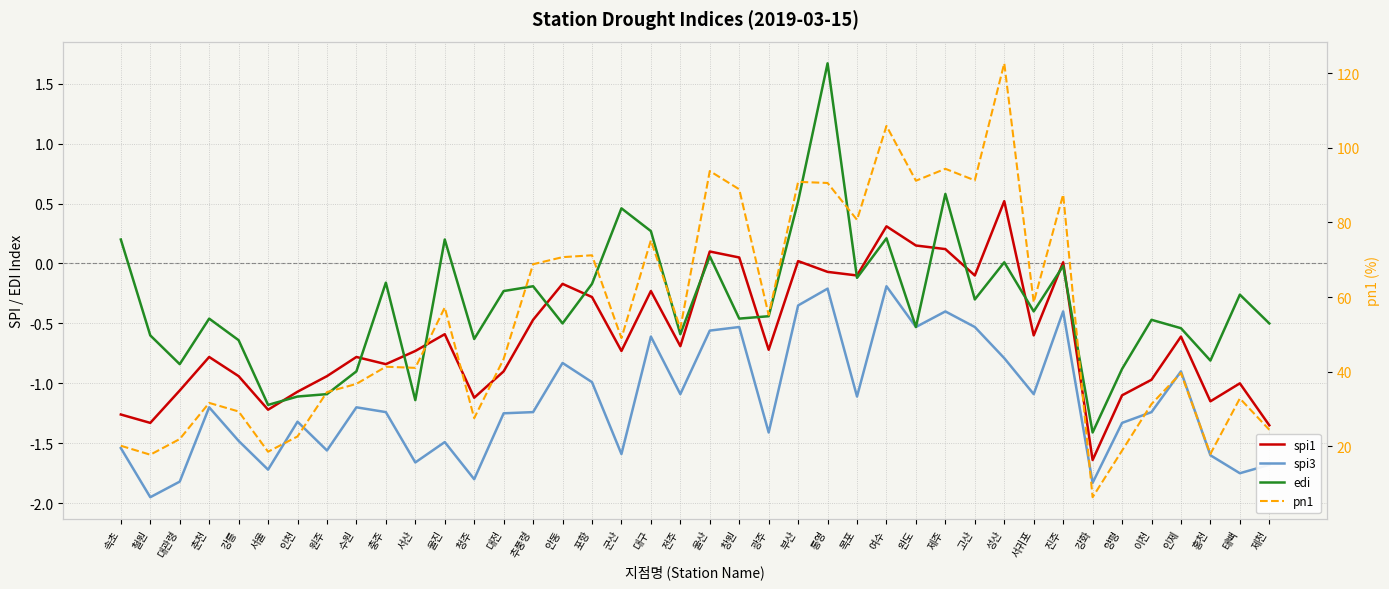

Which series changed the most between 철원 and 춘천?

pn1